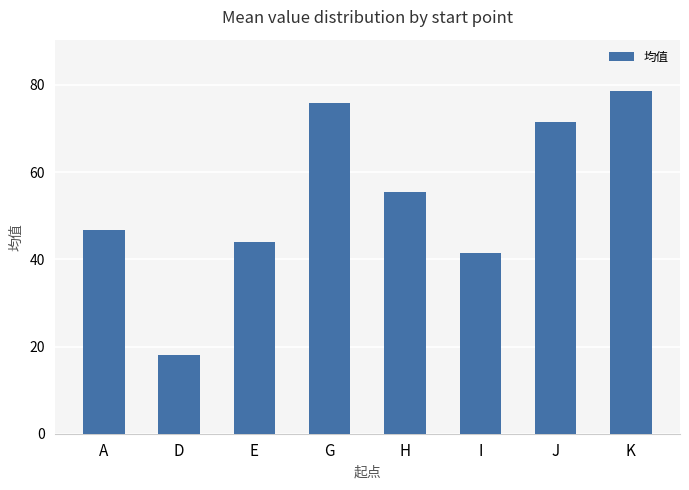

Reading right to left, list all the values displayed in this chart.

78.6	71.6	41.4	55.4	75.9	44.1	18.1	46.7